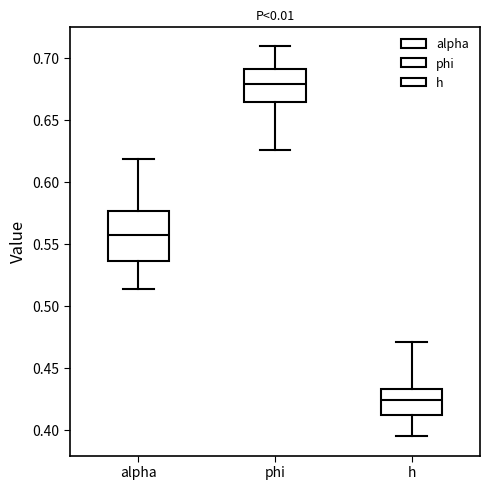

Reading left to right, read every box against the y-axis: the position of its median line, the range the box covers, and the ends of its whiskers. The values are not printed on the chart, so give them approximately, as read against the axis.

alpha: median 0.555, box 0.535 to 0.575, whiskers 0.515 to 0.620
phi: median 0.680, box 0.665 to 0.690, whiskers 0.625 to 0.710
h: median 0.425, box 0.410 to 0.435, whiskers 0.395 to 0.470